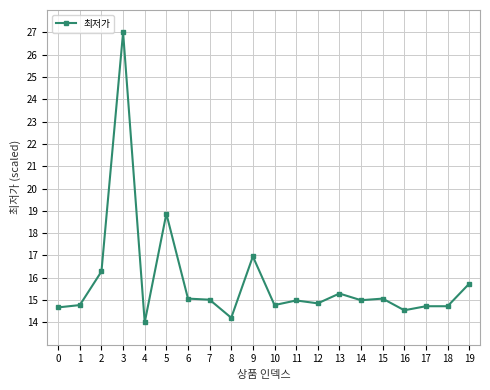

What is the value of the 8th point from the left?

15.0